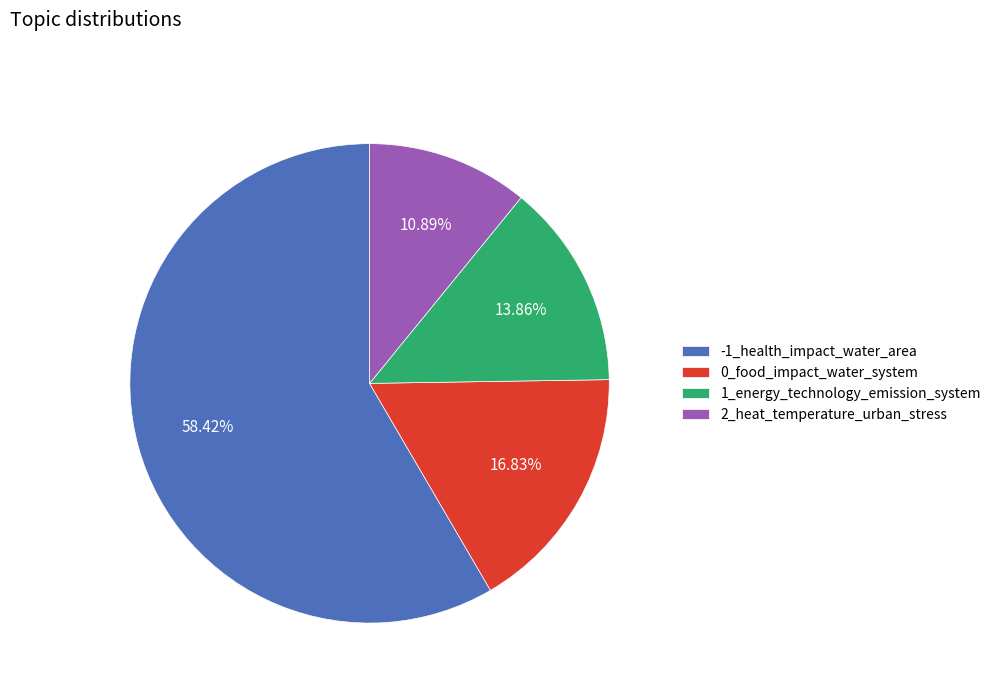

True or false: 0_food_impact_water_system accounts for 17% of the total.

True